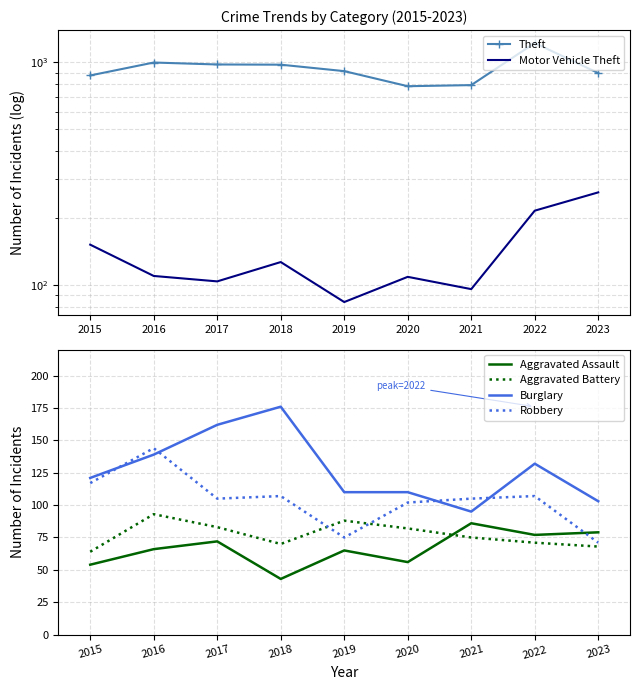

Where is Burglary nearest to the value 135?

2022